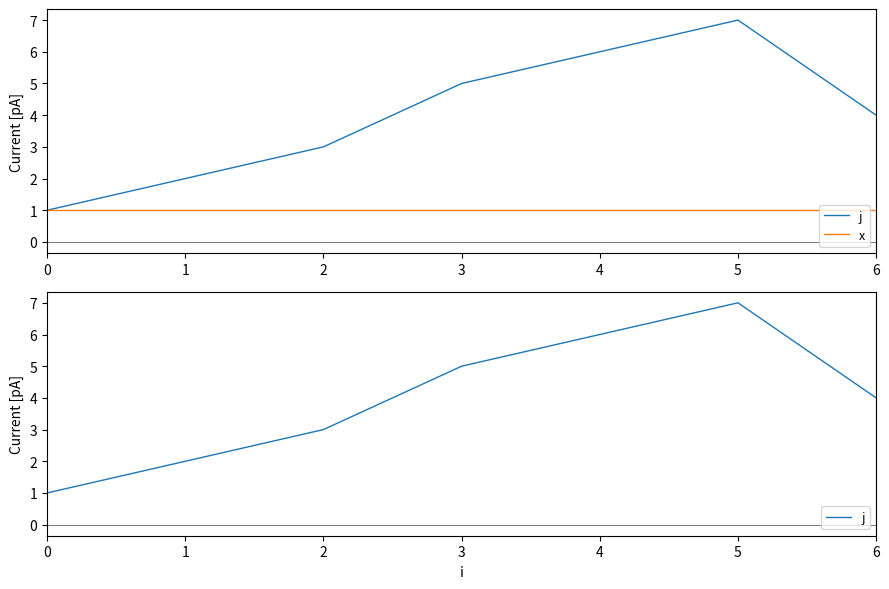

The value of x at 3 is 1. True or false?

True